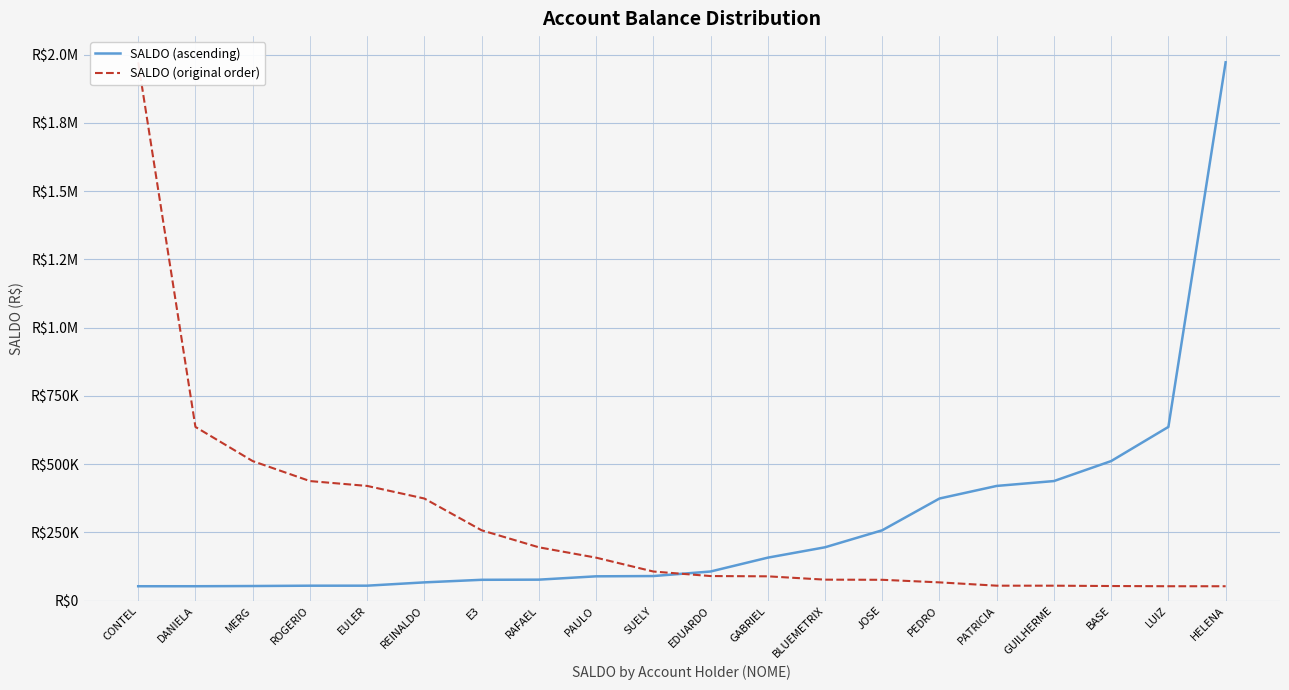

How many lines are shown in the chart?

2